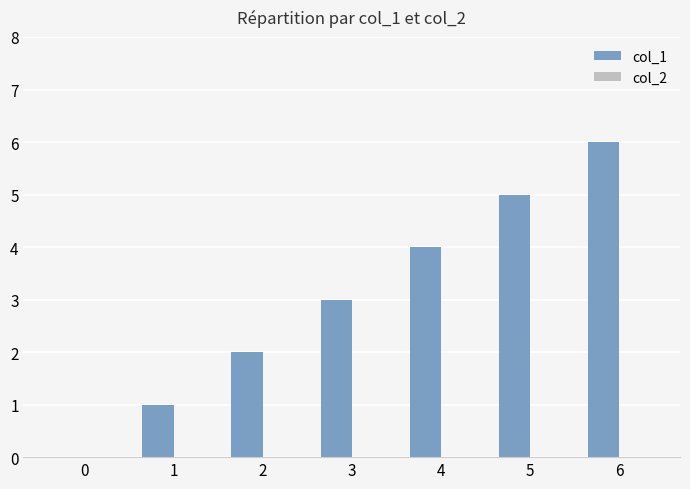

Is it true that the value at 3 is 3?

True